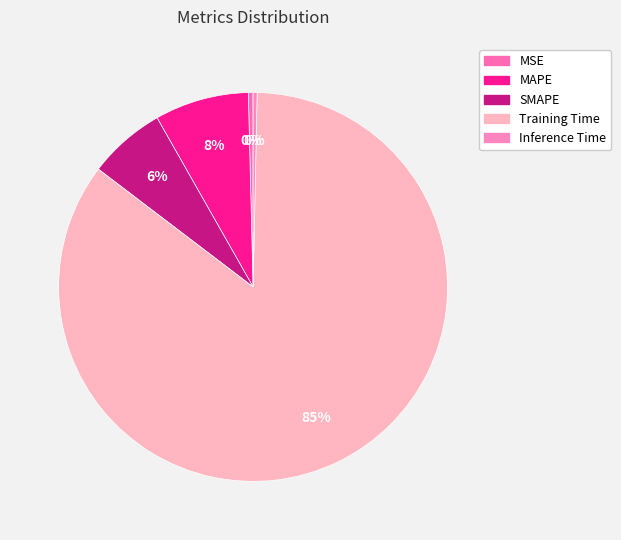

To the nearest percent, what is the average slice percentage?

20%